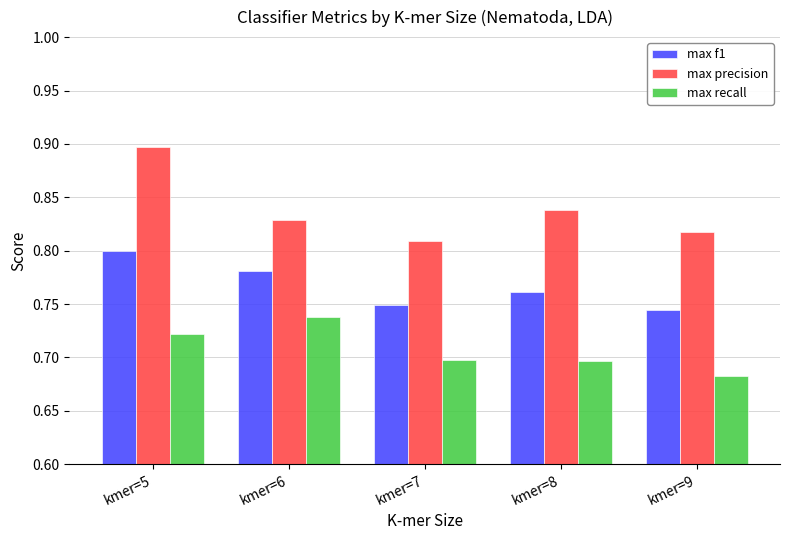

How many groups of bars are there?

5